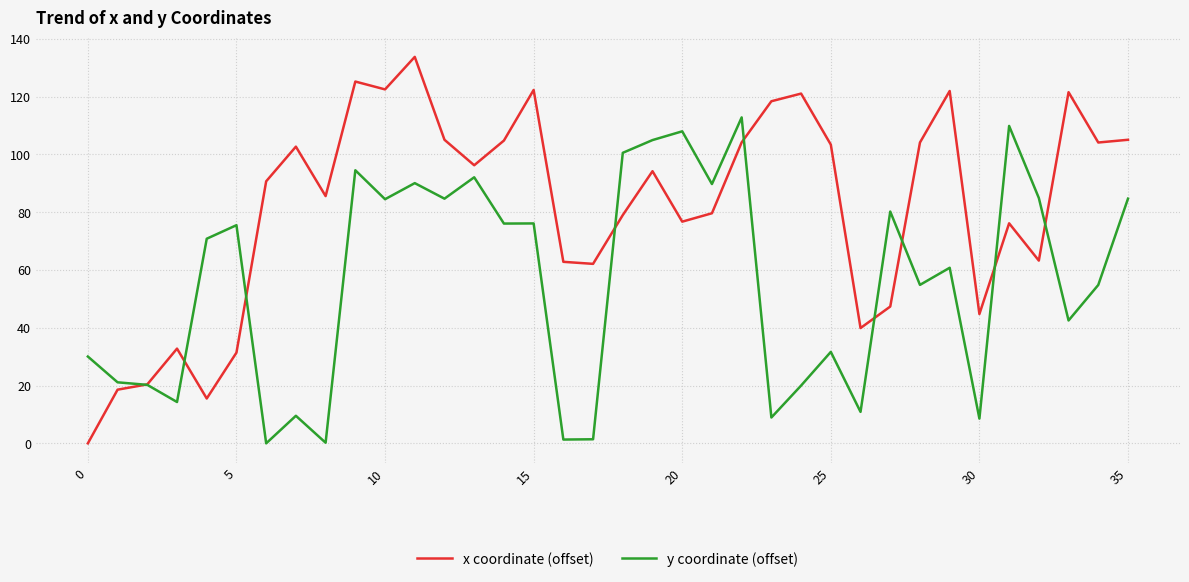

In y coordinate (offset), how many points are lower than both neighbors (excluding endpoints)?

13